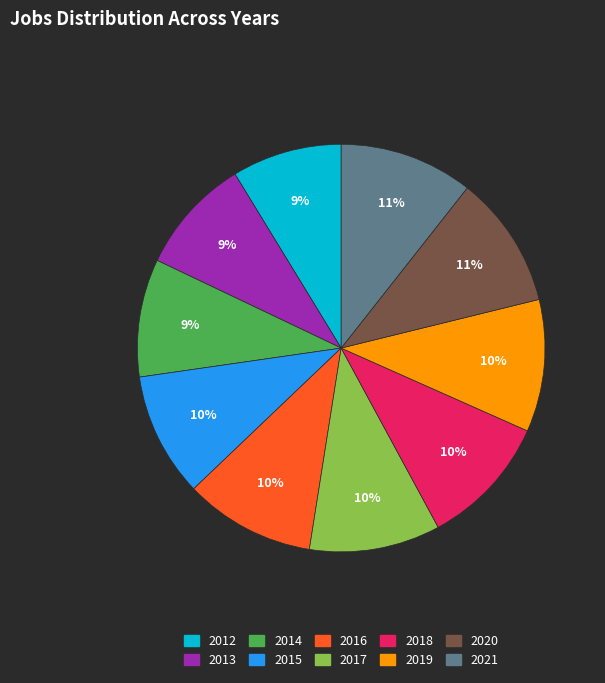

To the nearest percent, what is the difference between the 2018 and 2014 slice percentages?

1%